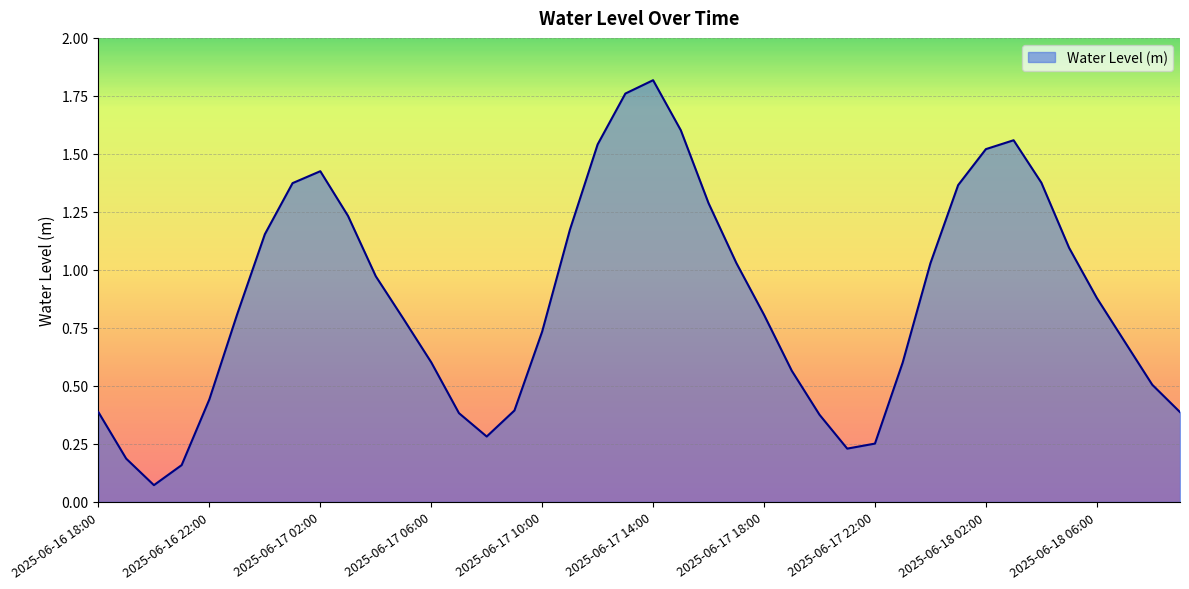

What is the sum of all values?

34.8